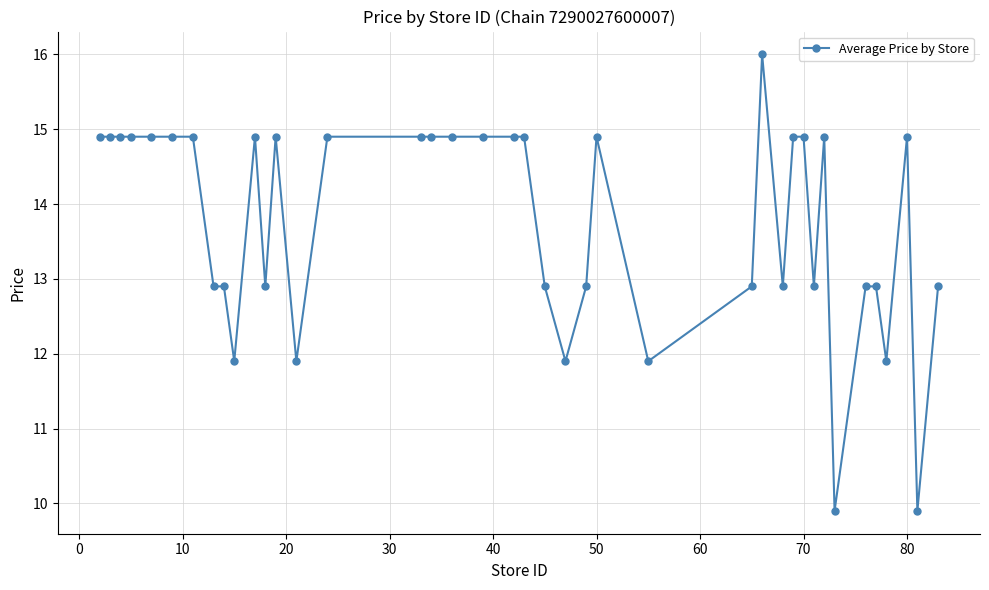

What is the average value?

13.8